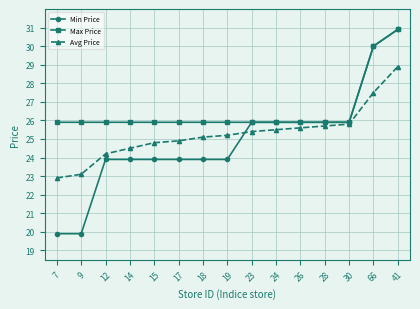

Which series has the largest total across all categories?

Max Price